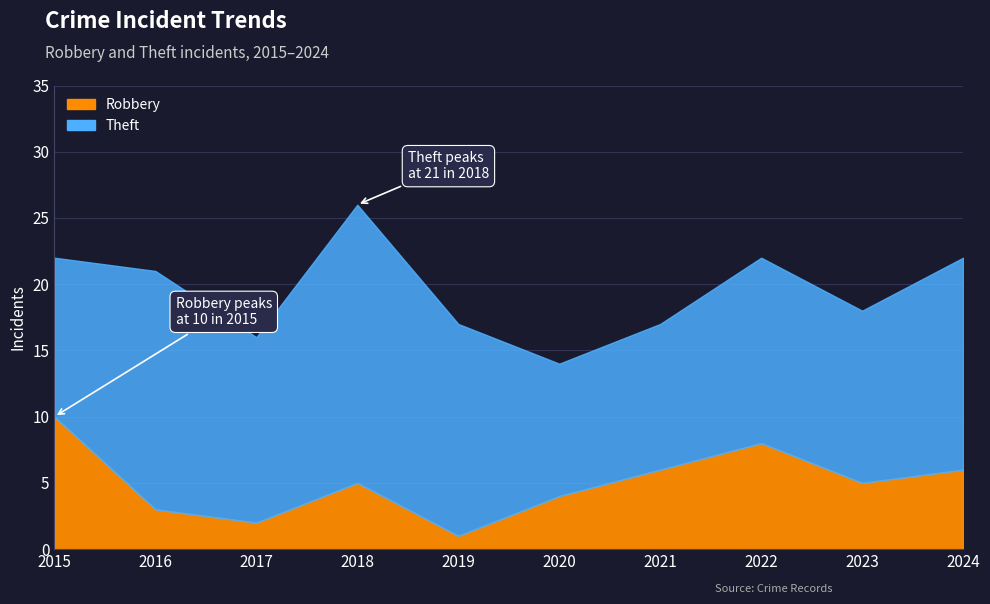

What is the difference between the second highest and minimum values in the Robbery series?

7